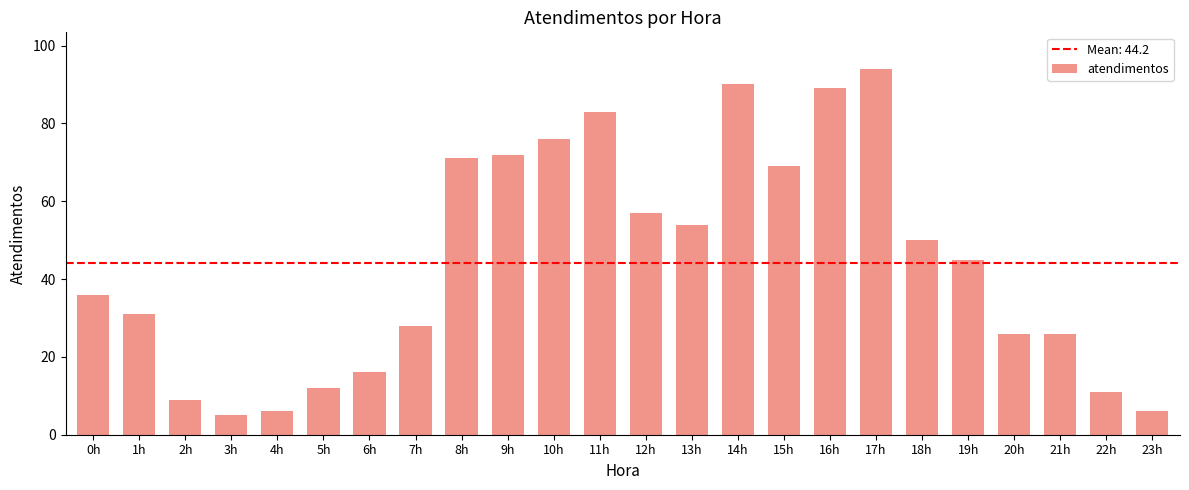

Reading left to right, list all the values displayed in this chart.

0h=36	1h=31	2h=9	3h=5	4h=6	5h=12	6h=16	7h=28	8h=71	9h=72	10h=76	11h=83	12h=57	13h=54	14h=90	15h=69	16h=89	17h=94	18h=50	19h=45	20h=26	21h=26	22h=11	23h=6